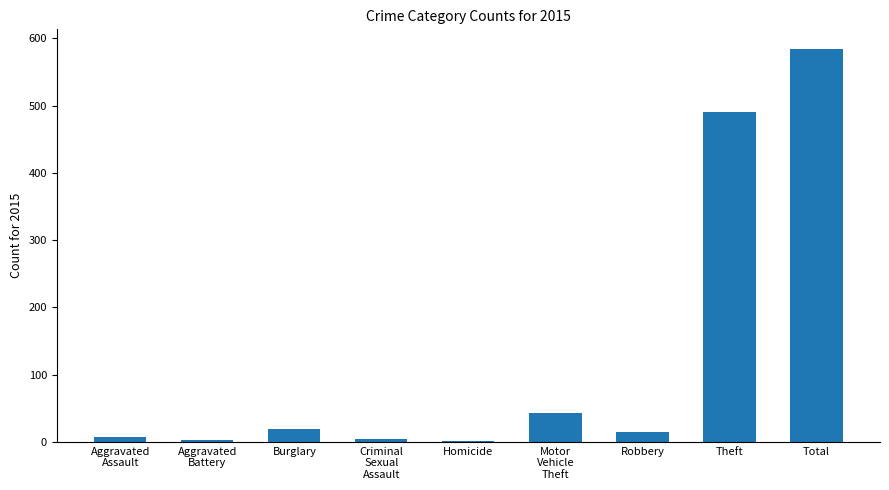

Where is the data nearest to the value 292?

Theft